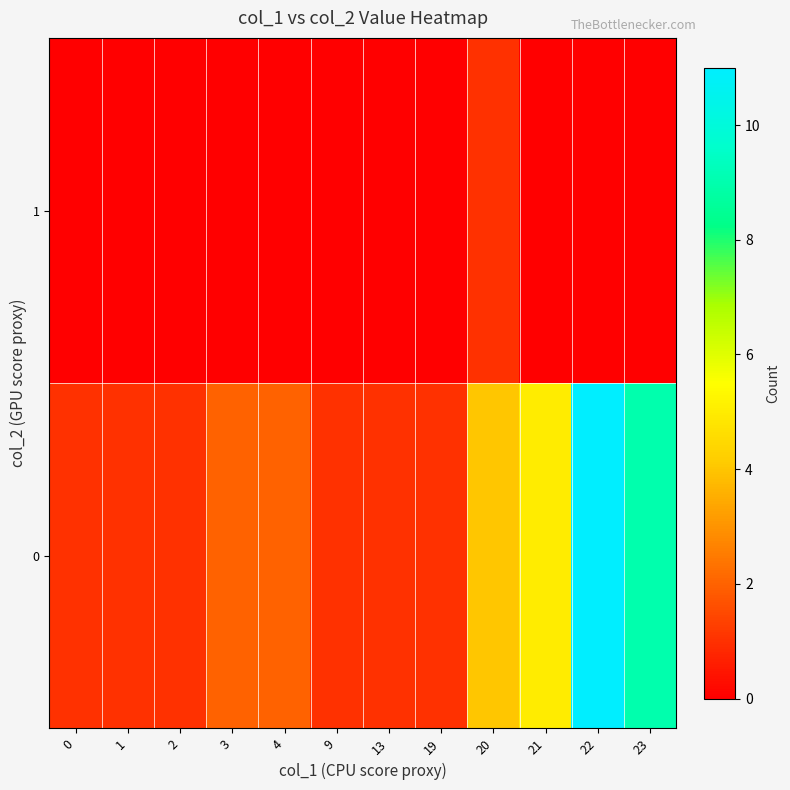

What is the total value across all series at 13?

1